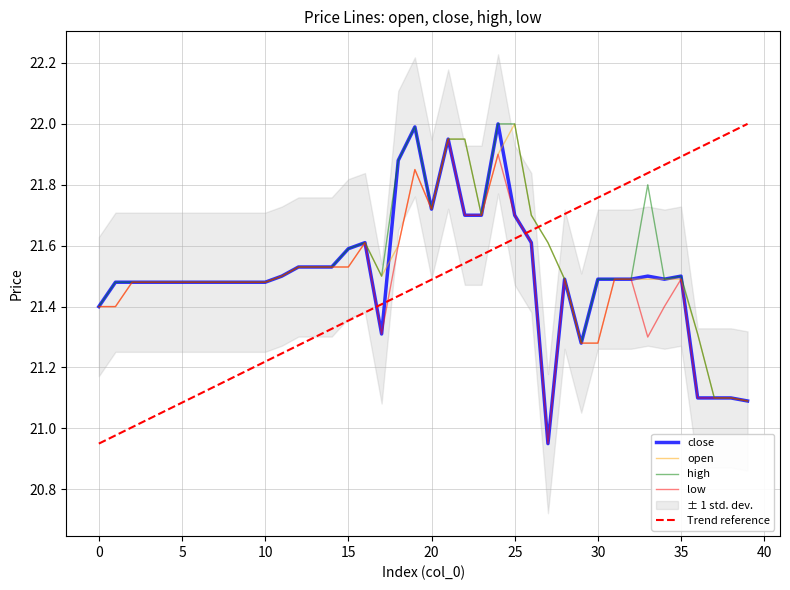

Which series changed the most between 6 and 26?

open